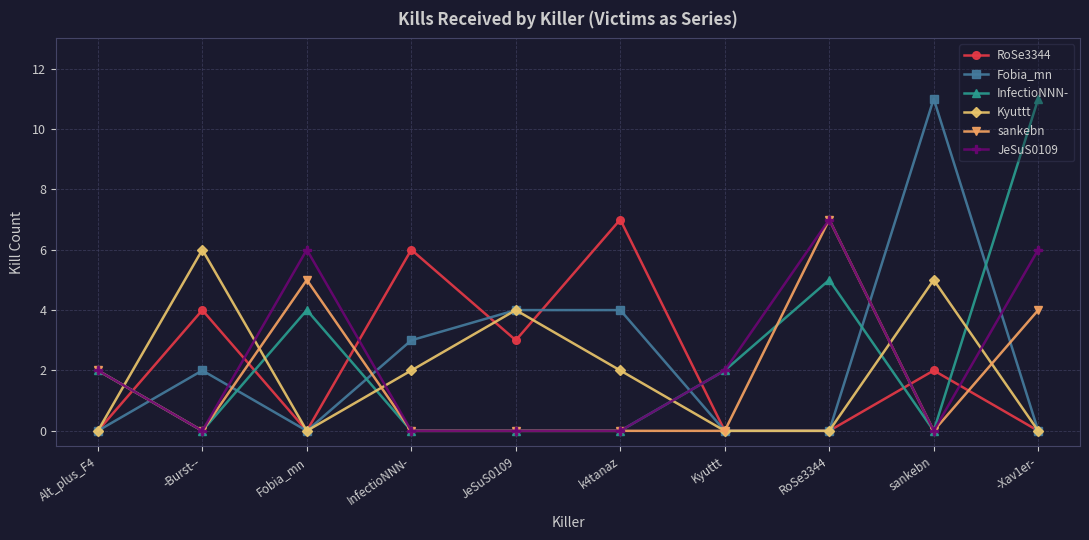

How many data points in JeSuS0109 are less than 2?

5